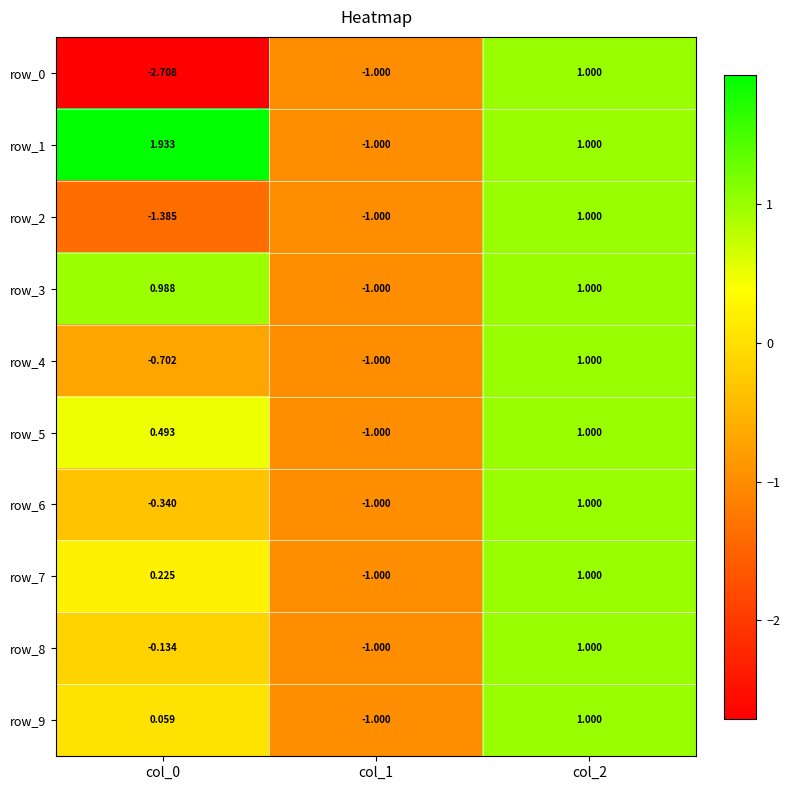

Is it true that row_4 equals -0.6 at col_1?

False